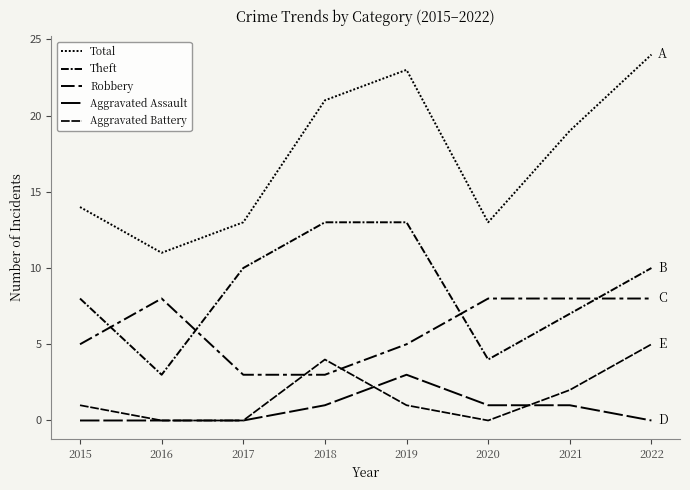

Is this an area chart (filled region under the line)?

No